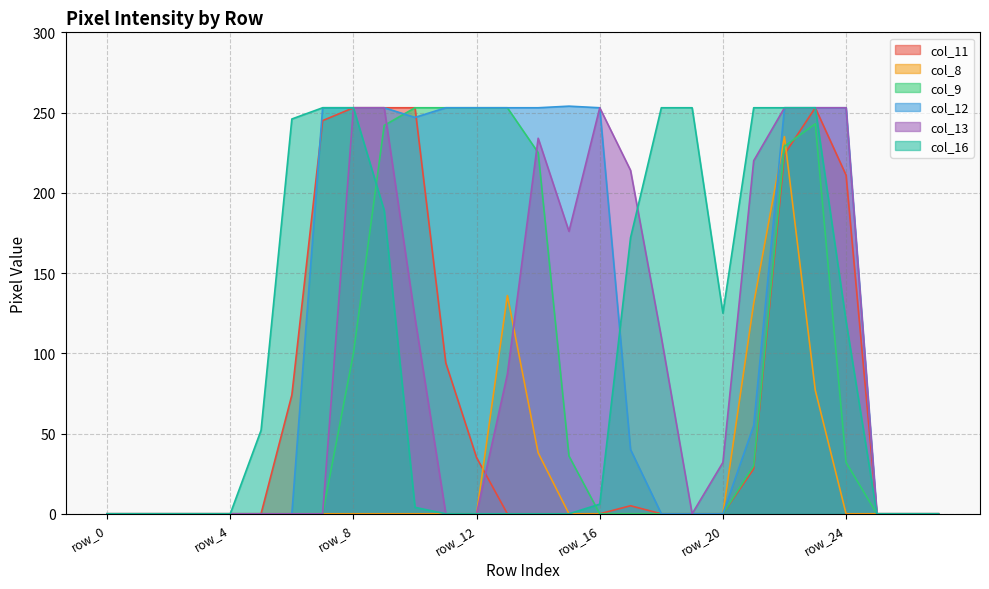

The col_12 series shows 361 at row_8. True or false?

False